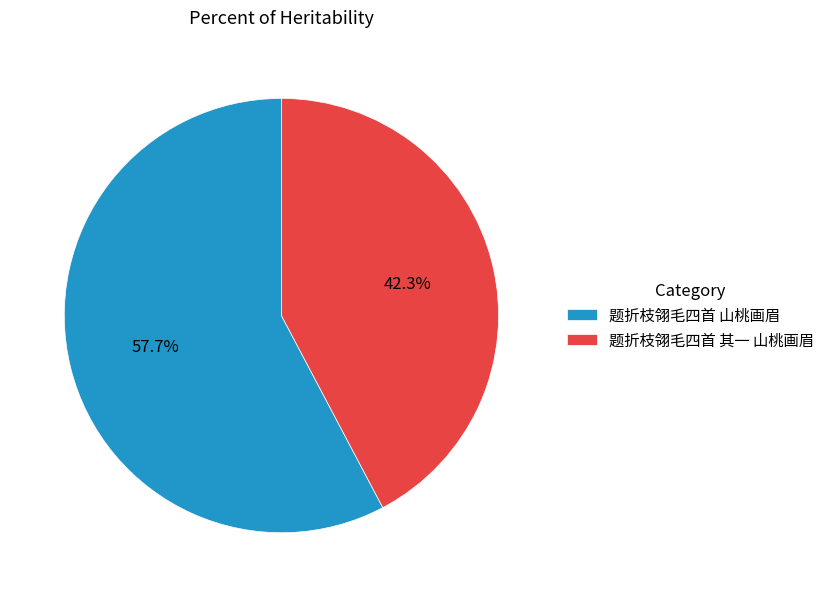

Count the number of slices in the pie.

2